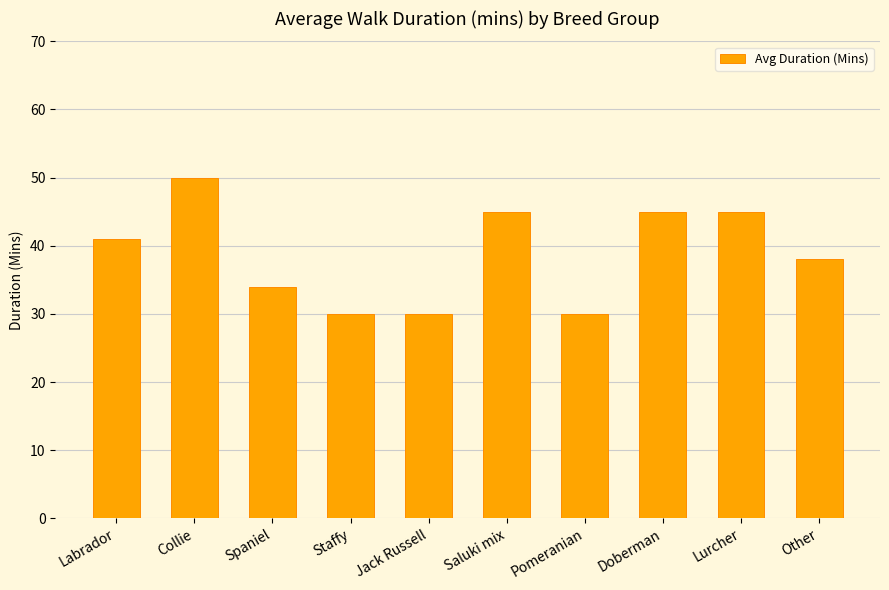

What is the sum of the values at Collie and Pomeranian?

80